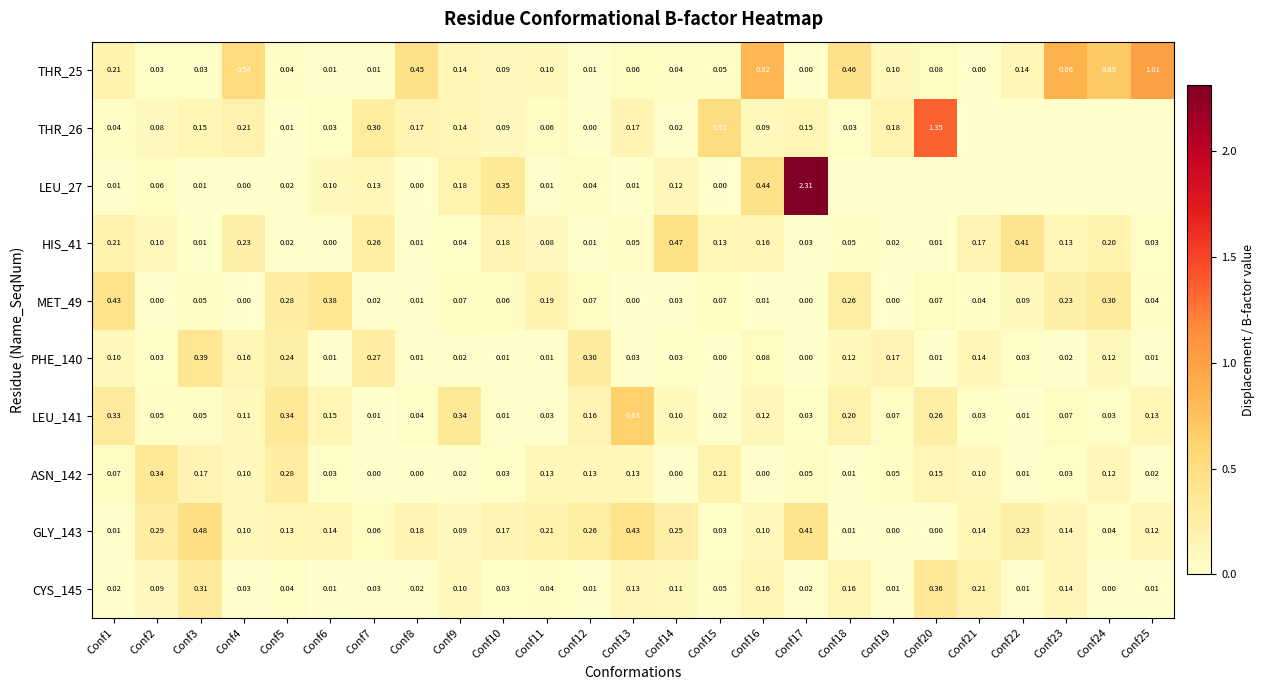

Is the value of ASN_142 at Conf3 greater than the value of GLY_143 at Conf6?

Yes